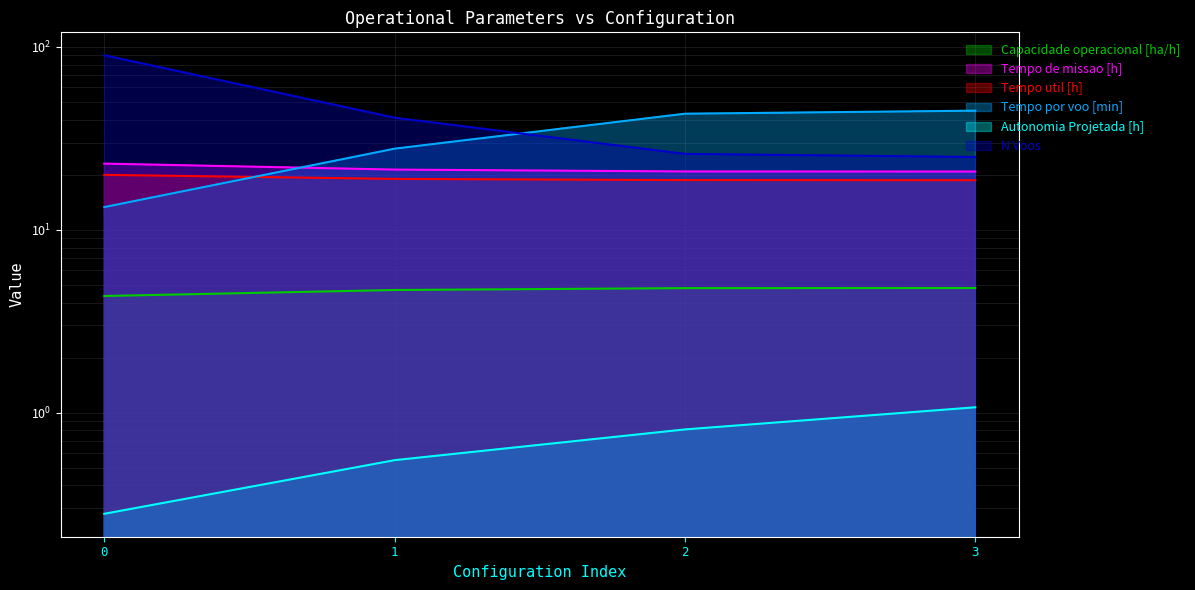

Between 0 and 2, which series saw the biggest shift?

N Voos